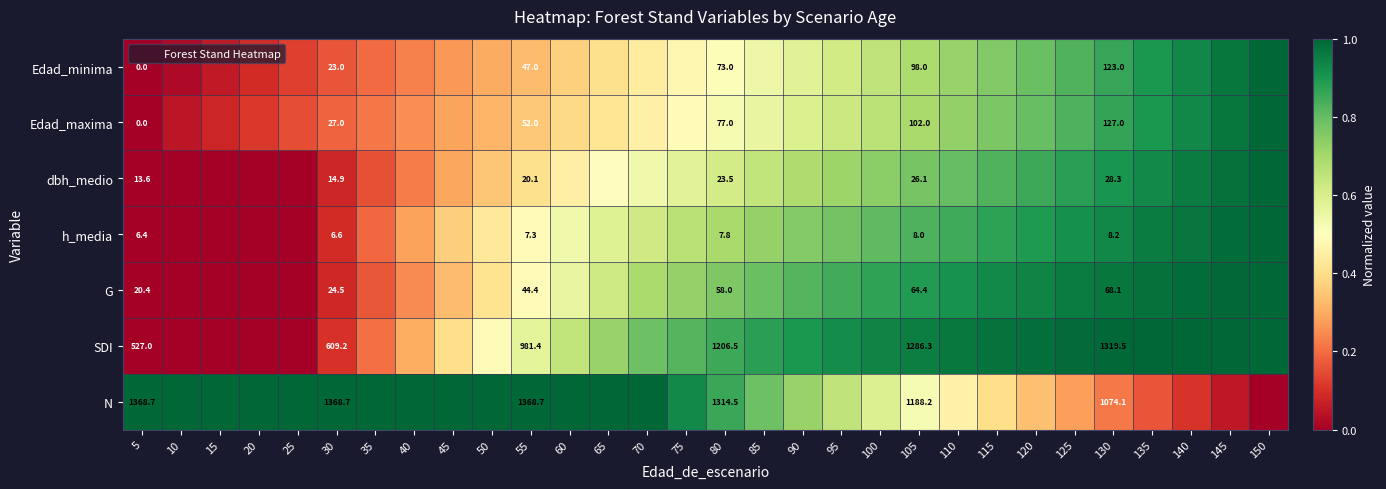

What is the difference between the G values at 40 and 15?

0.2